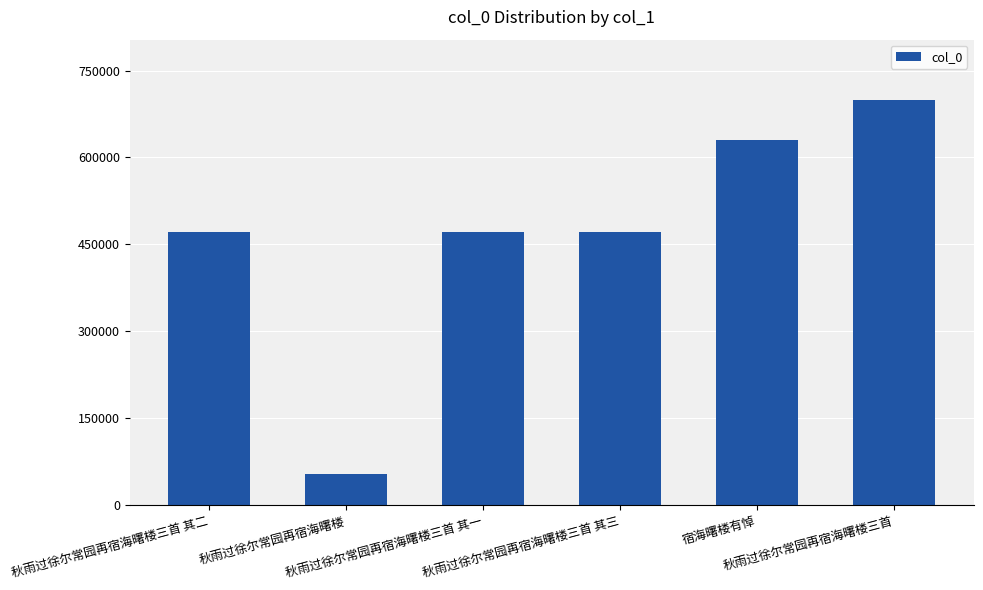

What is the value of the 4th bar from the left?

471129